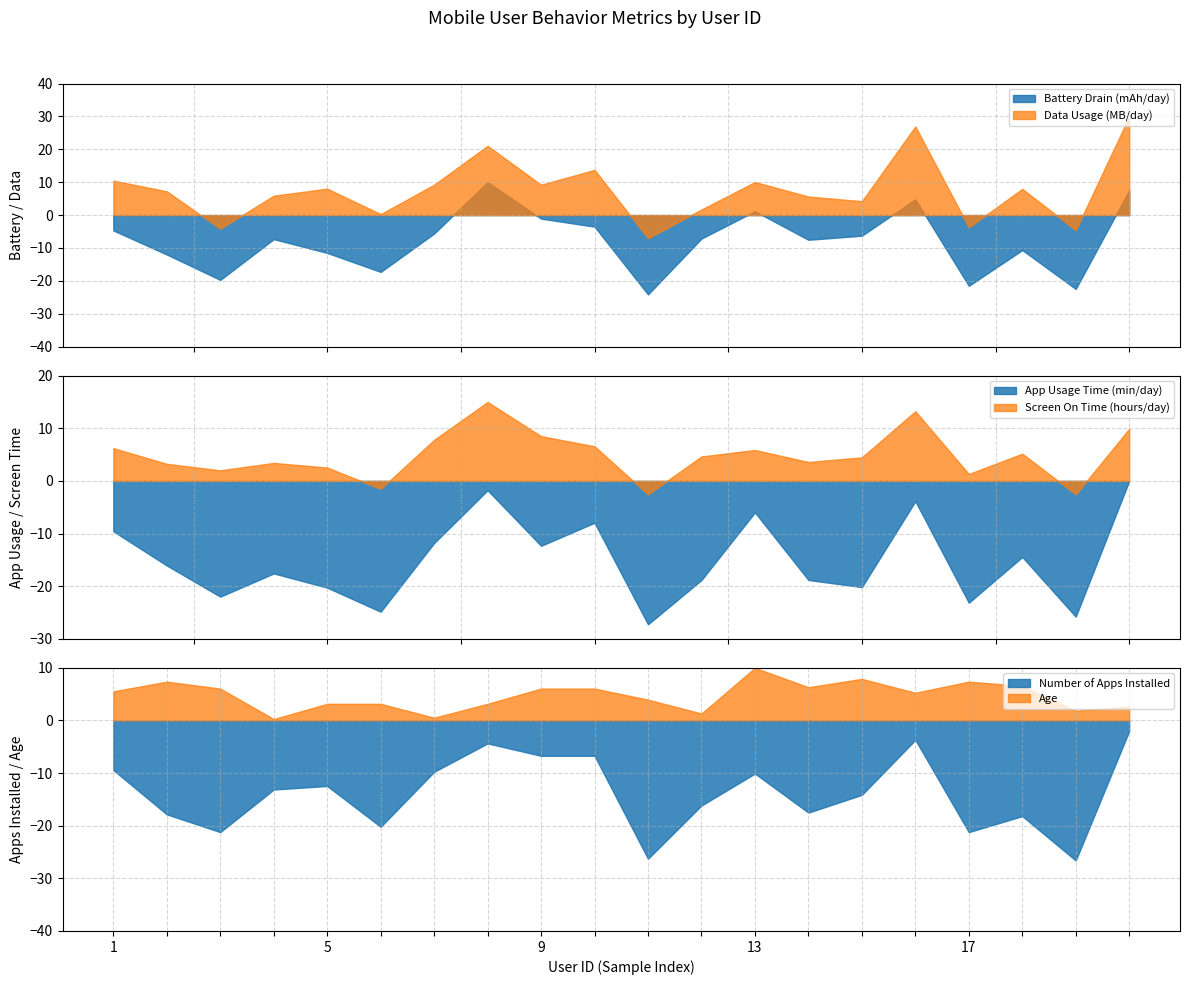

Where does the Screen On Time (hours/day) series first go above 5?

1